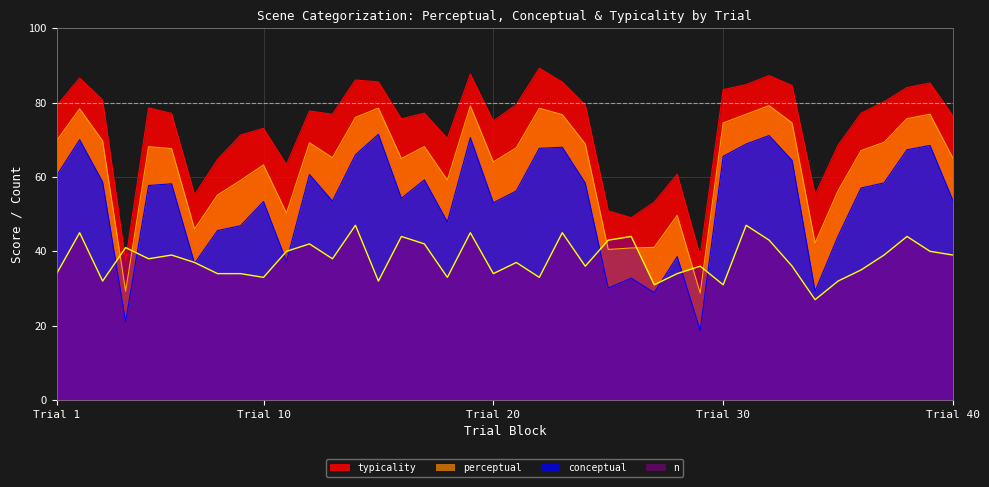

What is the difference between the maximum and minimum values in the conceptual series?

52.7